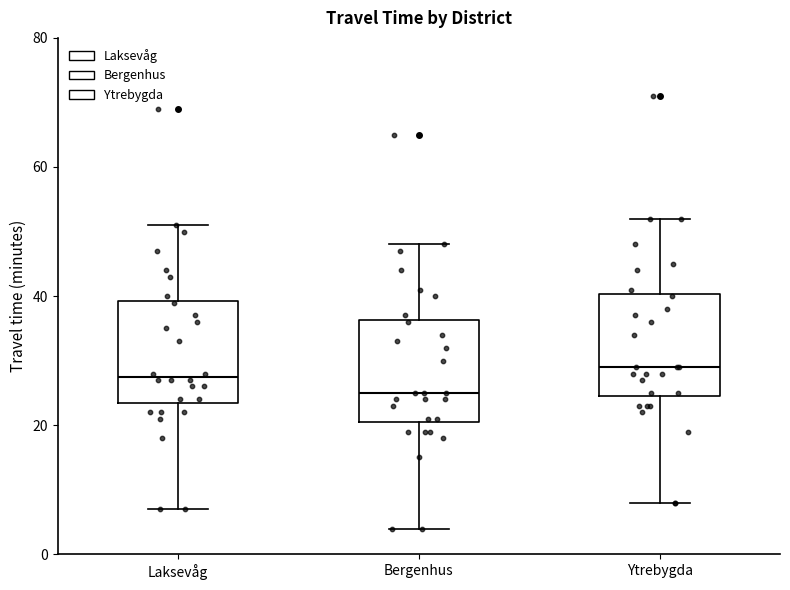

Reading left to right, read every box against the y-axis: the position of its median line, the range the box covers, and the ends of its whiskers. The values are not printed on the chart, so give them approximately, as read against the axis.

Laksevåg: median 28, box 24 to 40, whiskers 8 to 52
Bergenhus: median 26, box 20 to 36, whiskers 4 to 48
Ytrebygda: median 30, box 24 to 40, whiskers 8 to 52